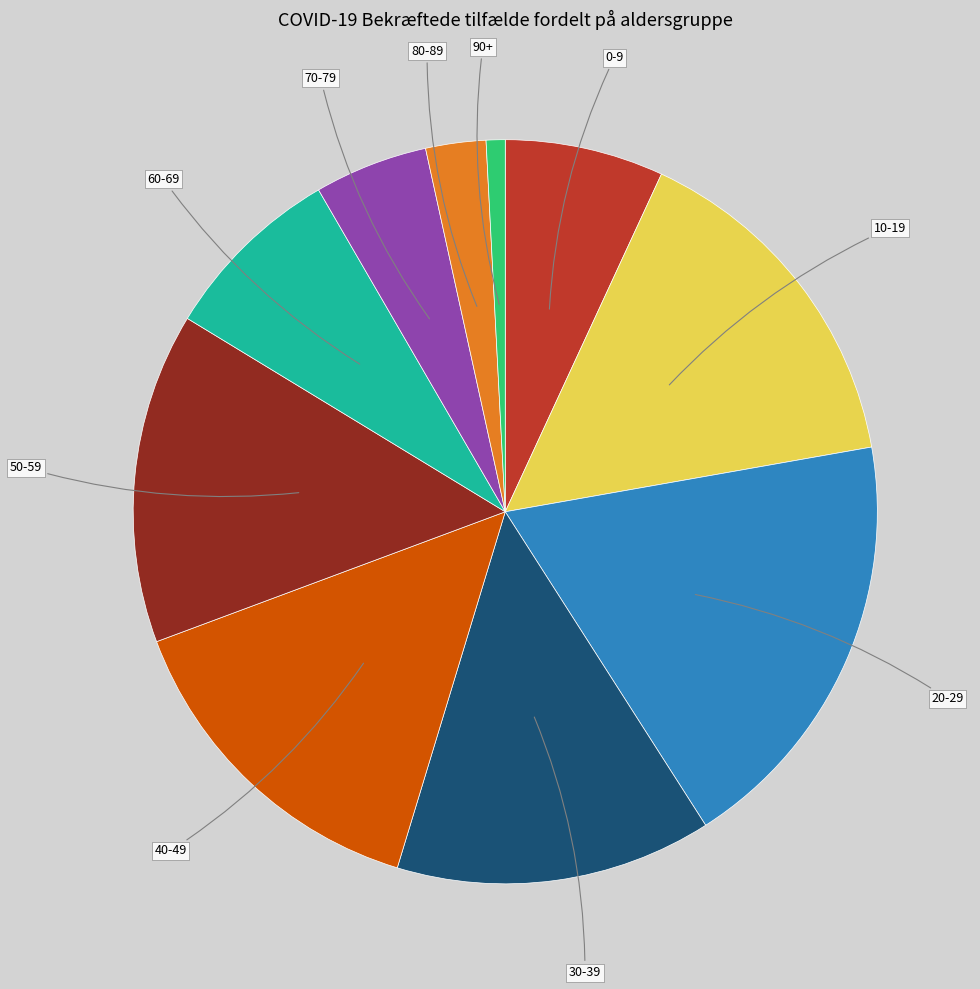

Is there any slice that represents more than half of the pie?

No